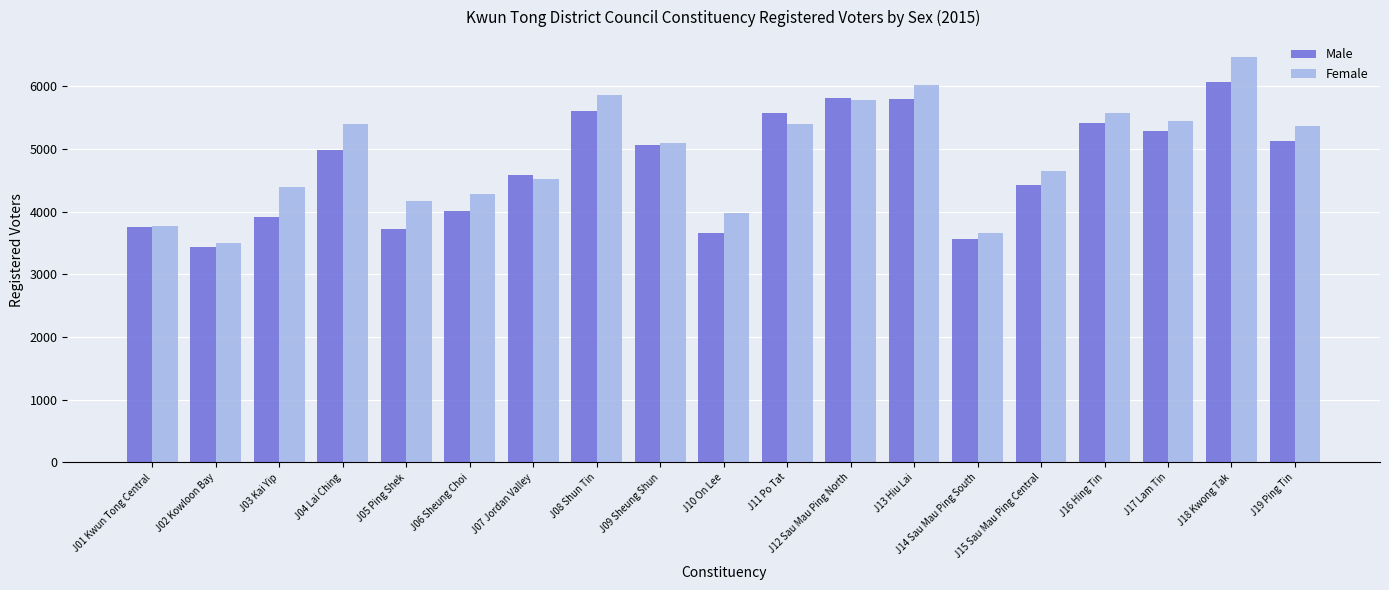

At which category is the sum across all series the highest?

J18 Kwong Tak